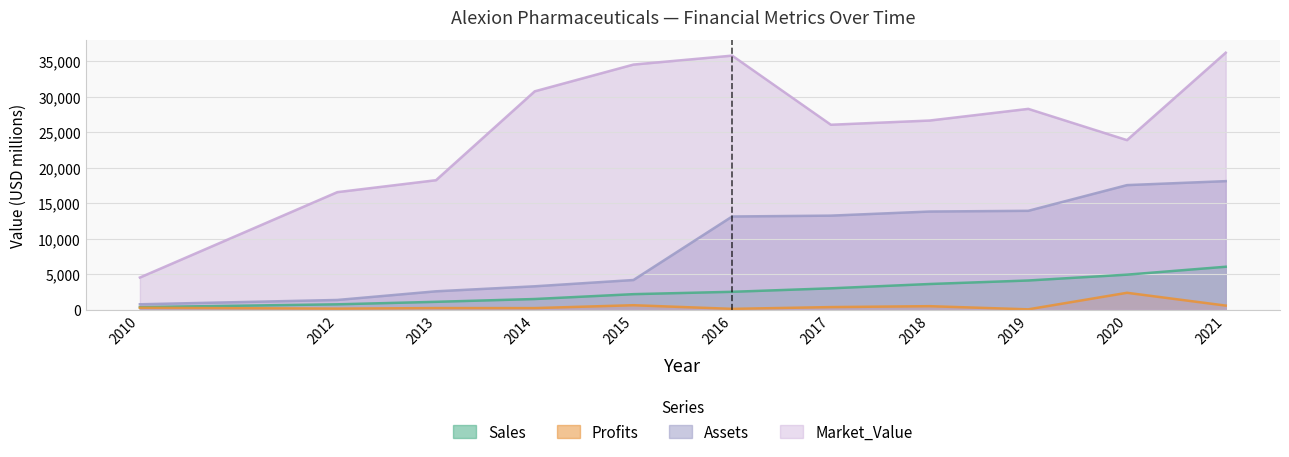

Is the value of Market_Value at 2013 greater than the value of Sales at 2016?

Yes